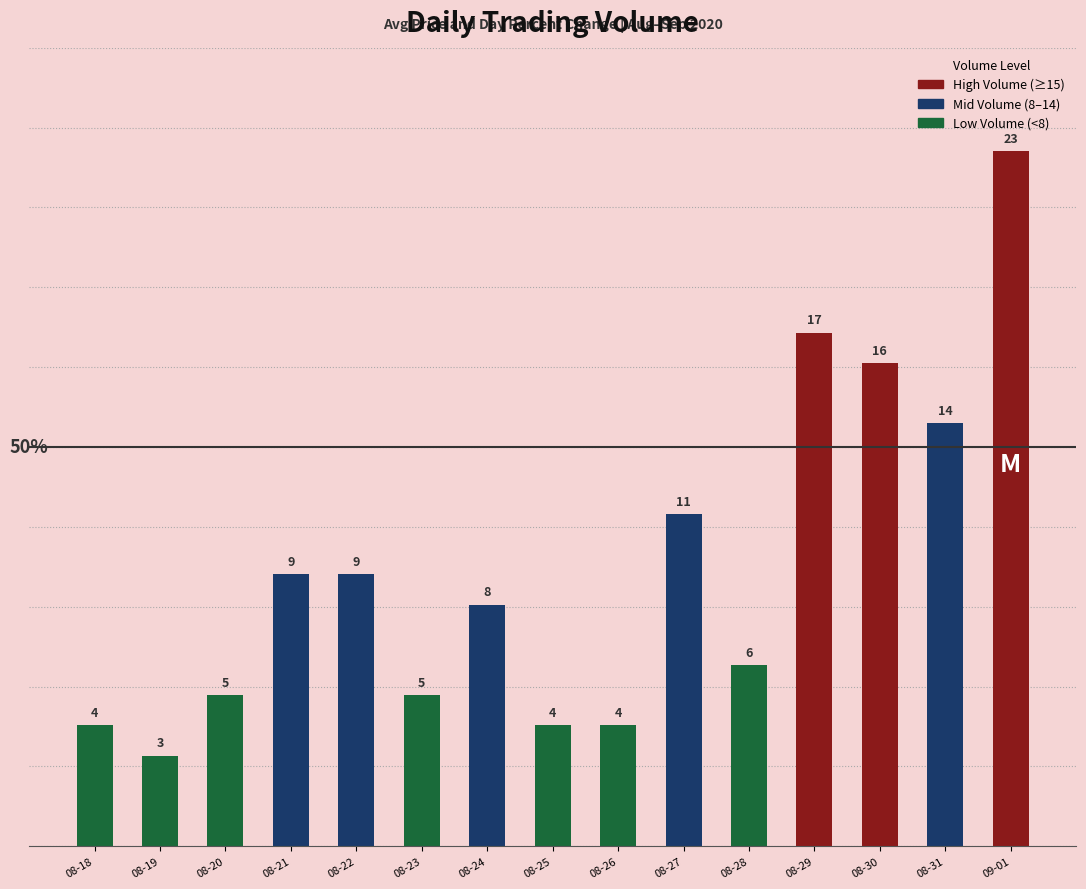

What is the change in value from 08-26 to 08-30?

+45.4